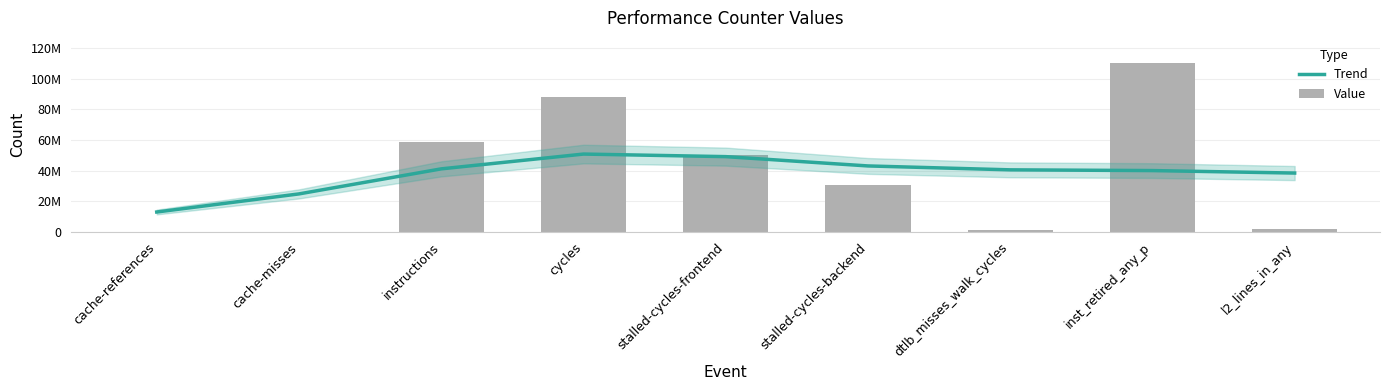

Which has a higher value, stalled-cycles-backend or l2_lines_in_any?

stalled-cycles-backend